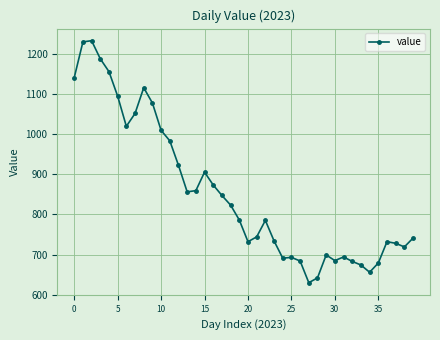

What is the value of the 18th point from the left?

847